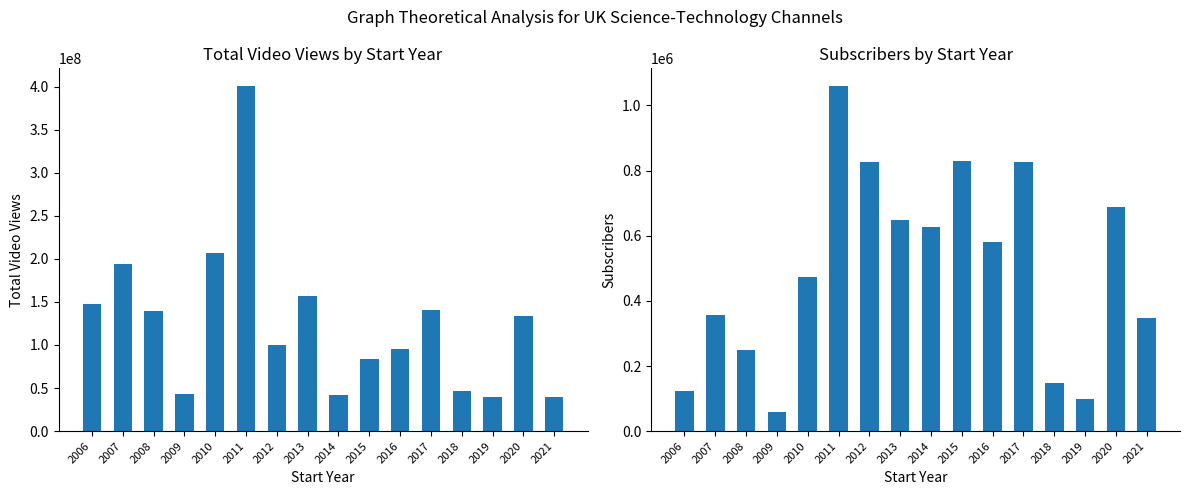

Which series has the largest total across all categories?

total_video_views